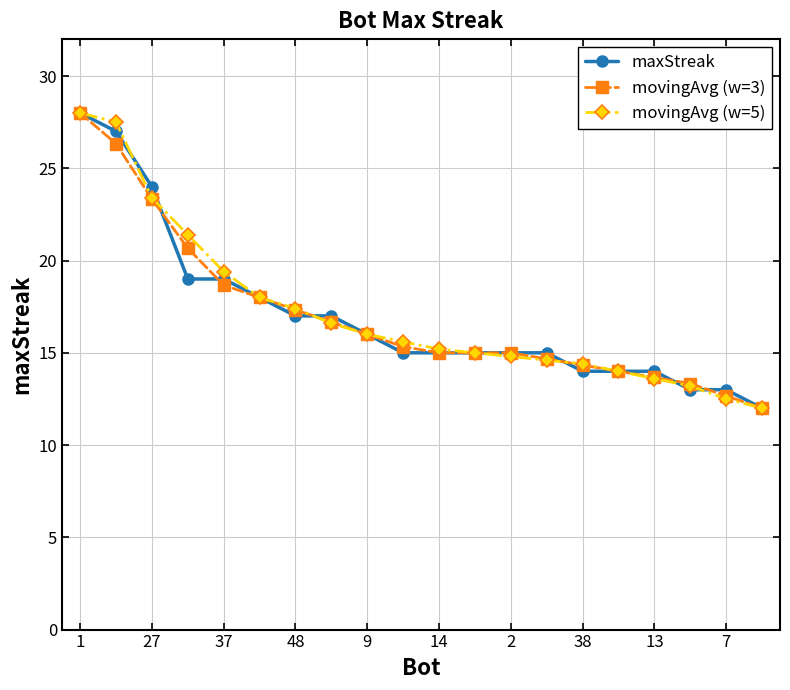

At how many categories does at least one series exceed 23?

3